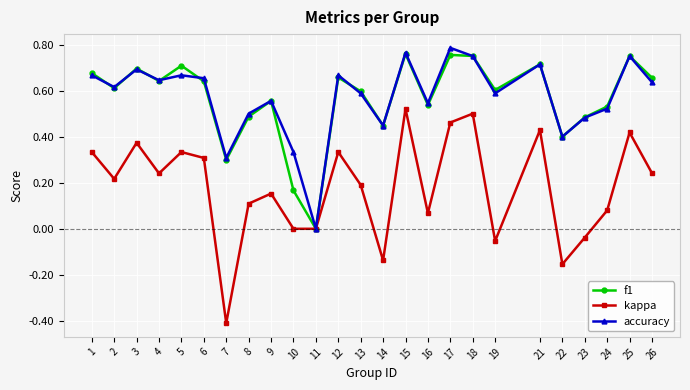

How many lines are shown in the chart?

3